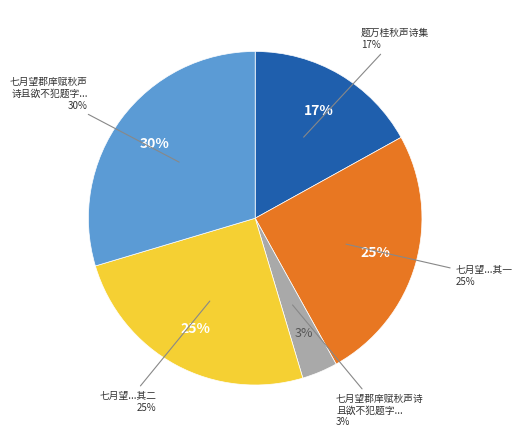

Rank the categories by value from lowest to highest.

七月望郡庠赋秋声诗且欲不犯题字及见所作良, 题万桂秋声诗集, 七月望郡庠赋秋声诗且欲不犯题字及见所作良可发笑因赋二首示诸儿 其一, 七月望郡庠赋秋声诗且欲不犯题字及见所作良可发笑因赋二首示诸儿 其二, 七月望郡庠赋秋声诗且欲不犯题字及见所作良可发笑因赋二首示诸儿